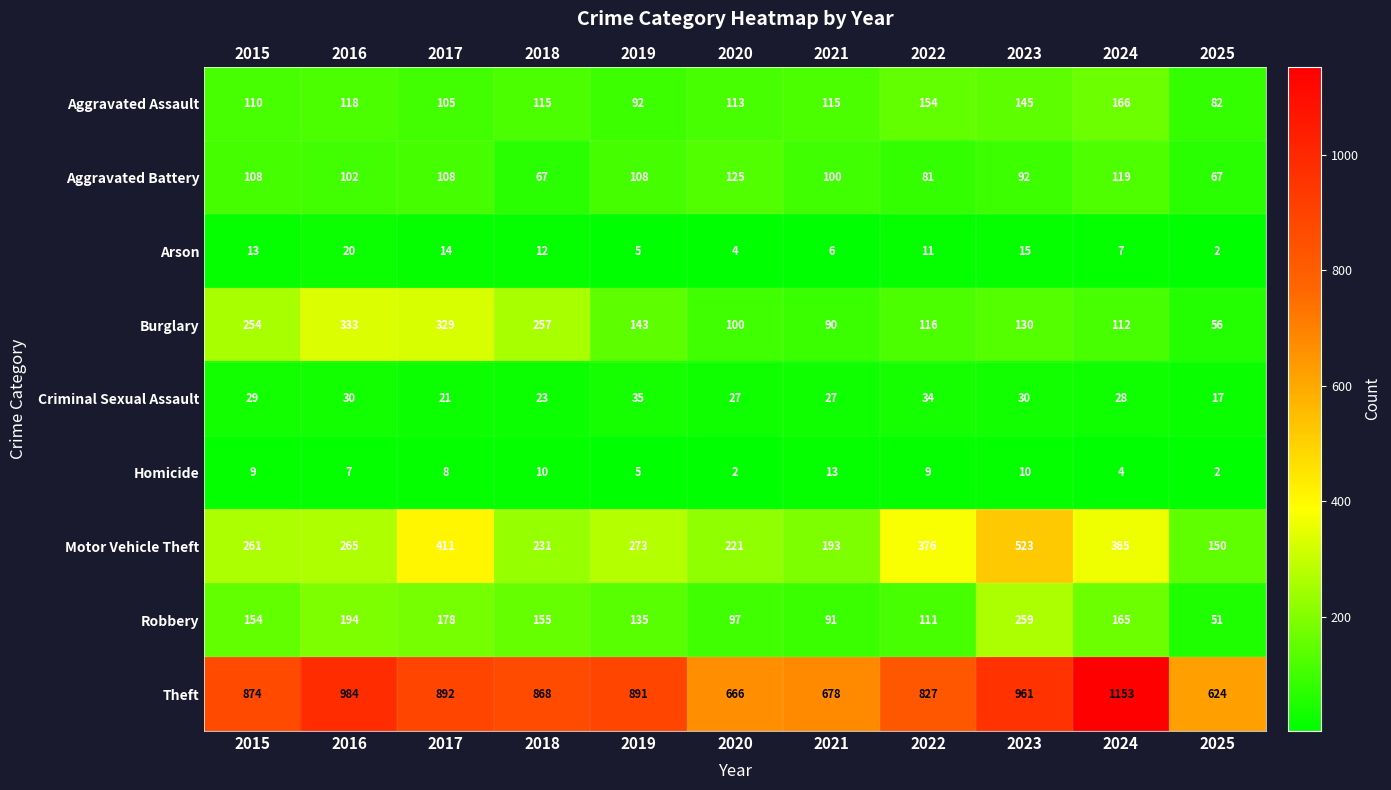

At which label does Burglary reach its peak?

2016